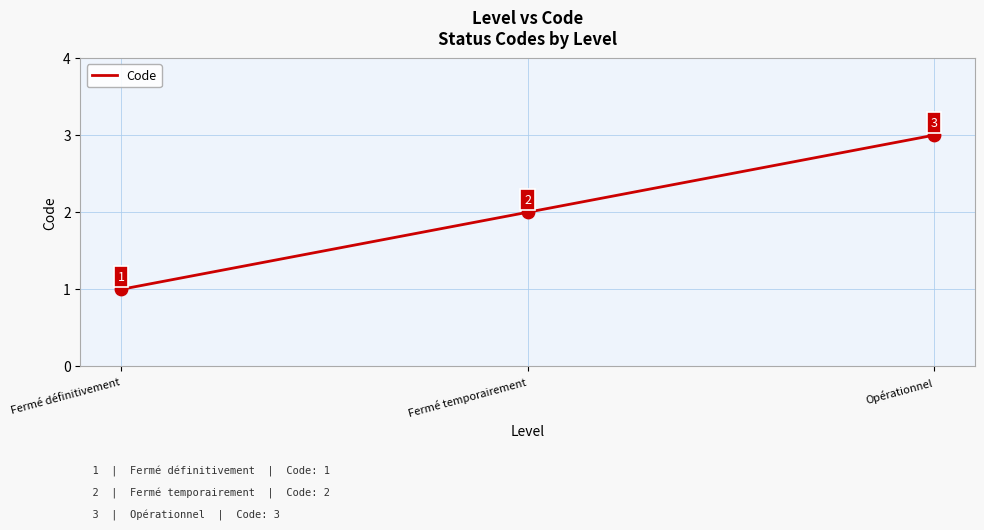

Which has a higher value, Opérationnel or Fermé définitivement?

Opérationnel